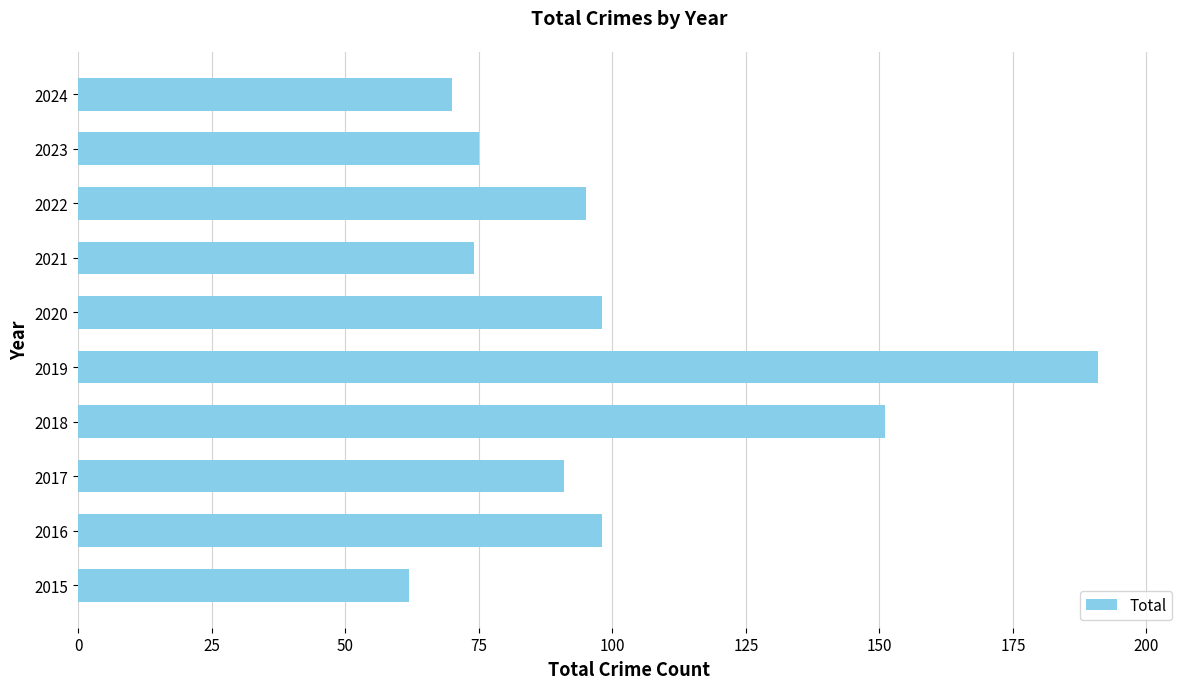

Reading top to bottom, list all the values displayed in this chart.

2024=70	2023=75	2022=95	2021=74	2020=98	2019=191	2018=151	2017=91	2016=98	2015=62